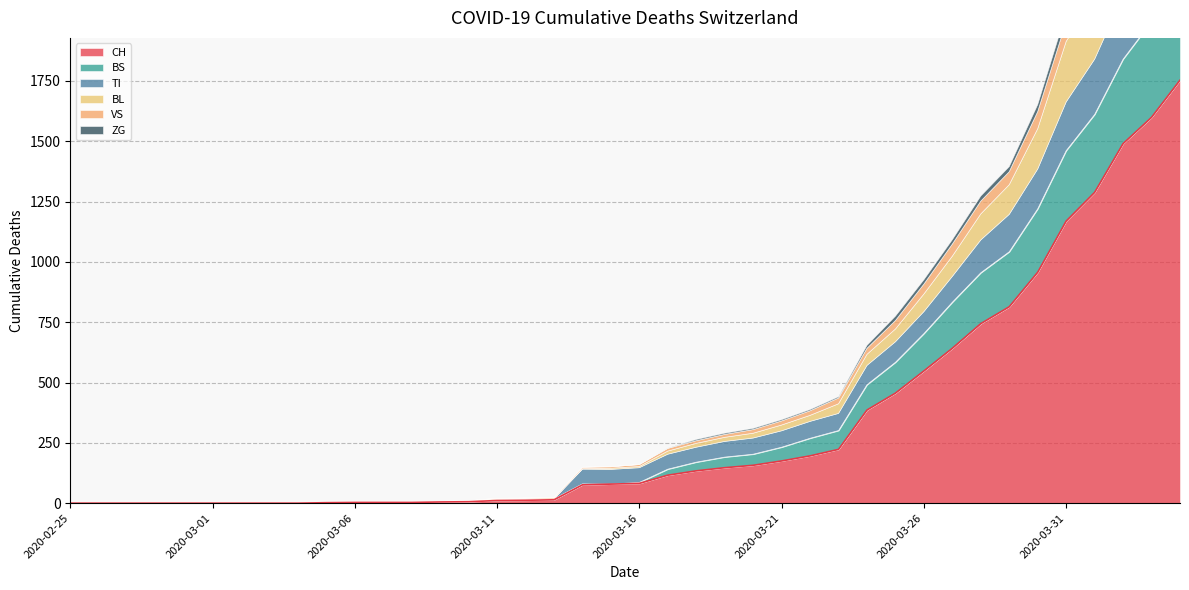

Which label corresponds to the largest value in the chart?

2020-04-04